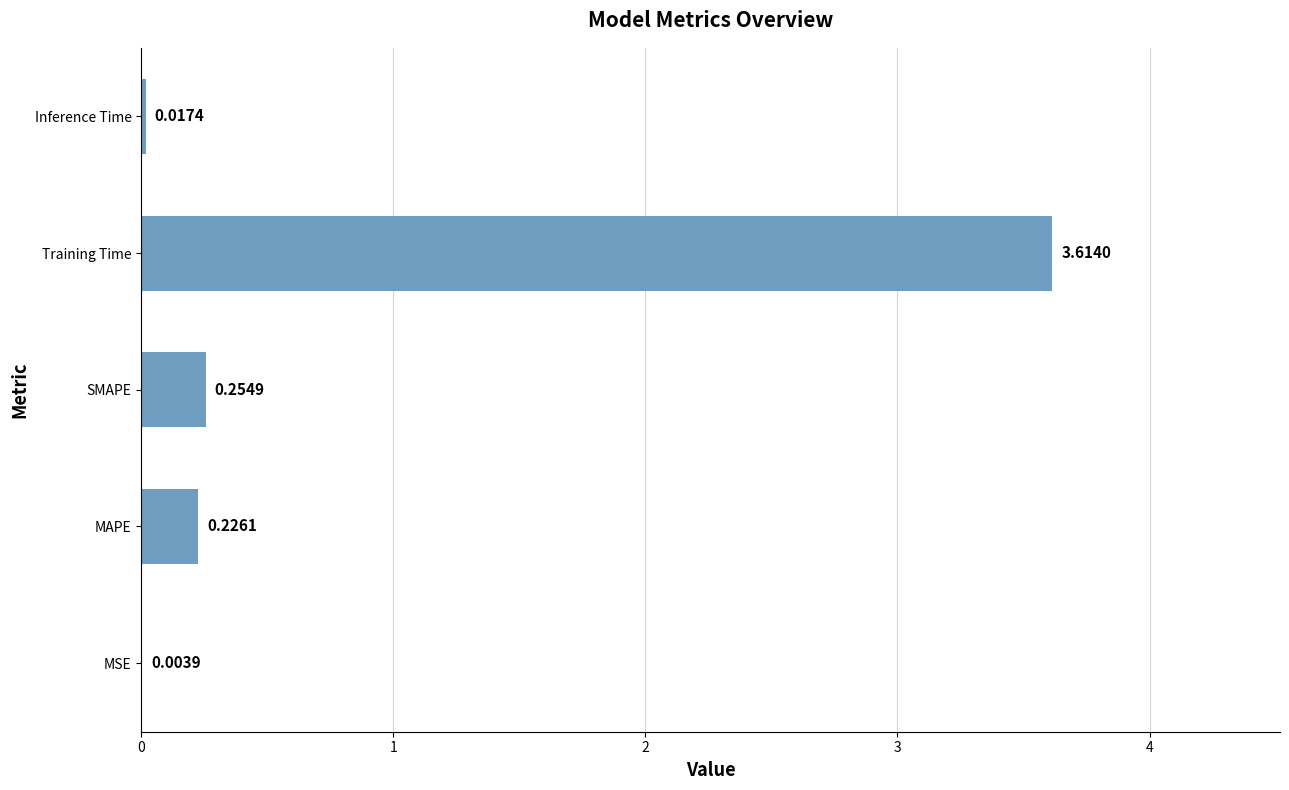

Where is the data nearest to the value 1?

SMAPE